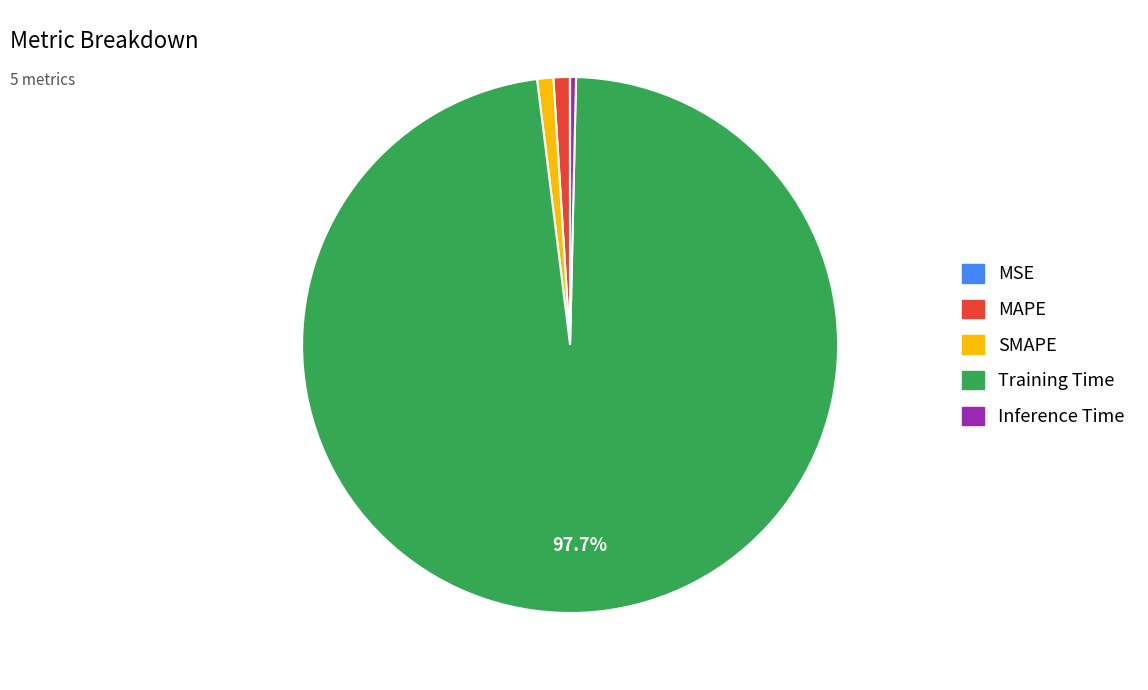

The SMAPE slice represents 1% of the pie. True or false?

True